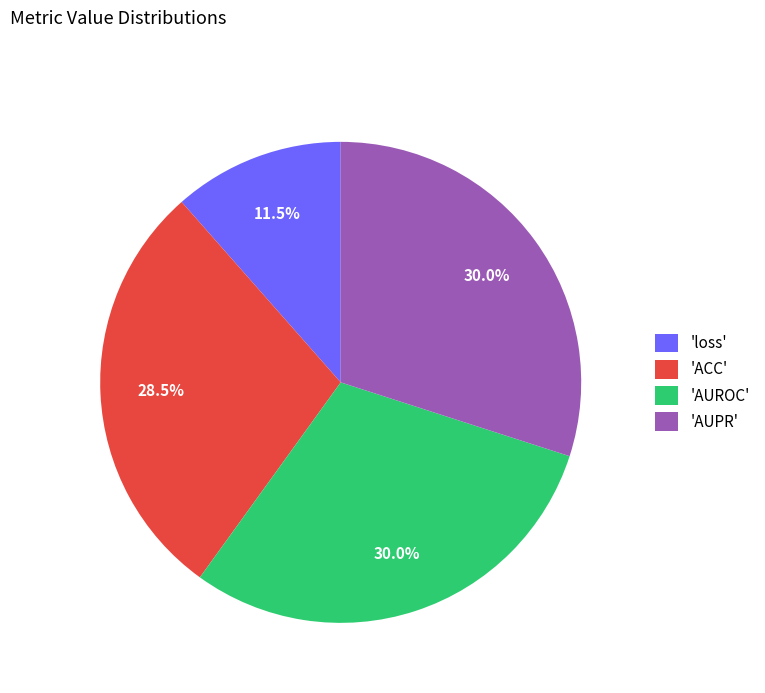

What is the smallest slice in the pie chart?

'loss'